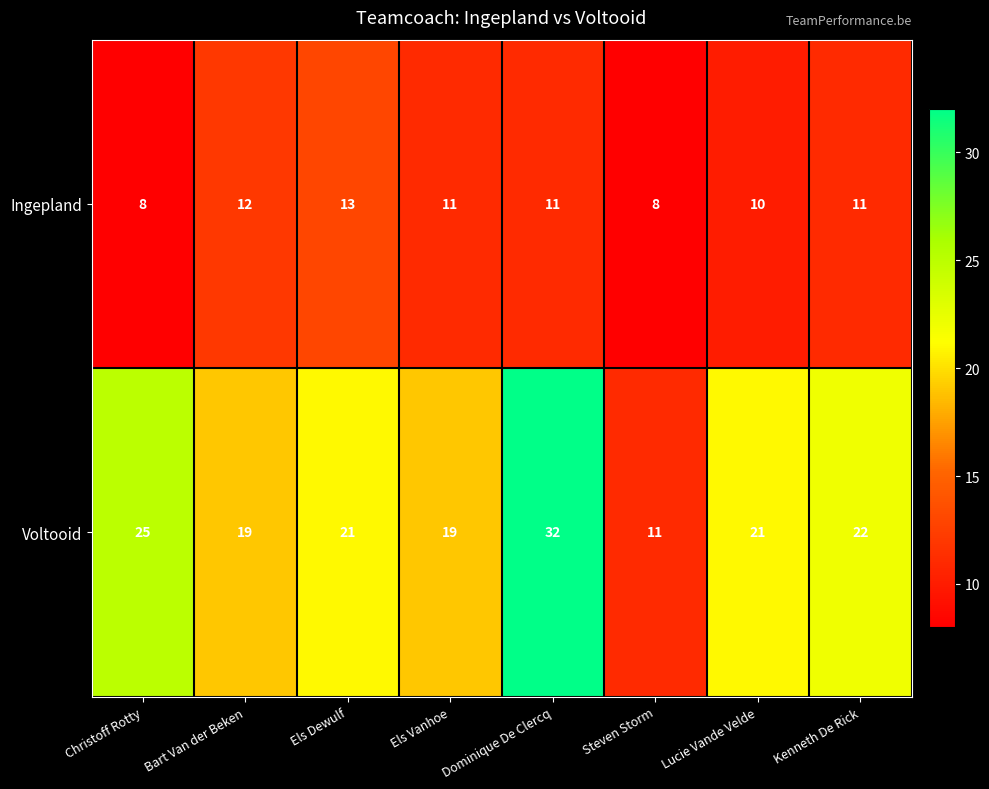

At which label does Voltooid first exceed 21?

Christoff Rotty